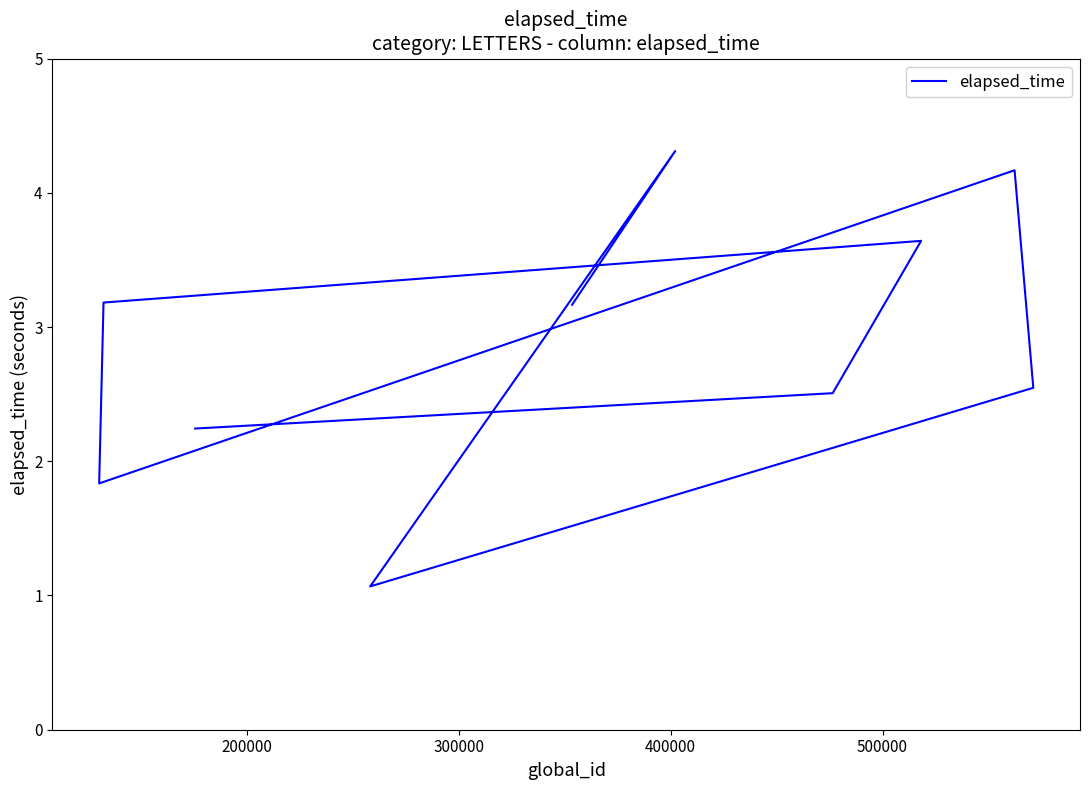

Does the chart display data point markers on the line(s)?

No